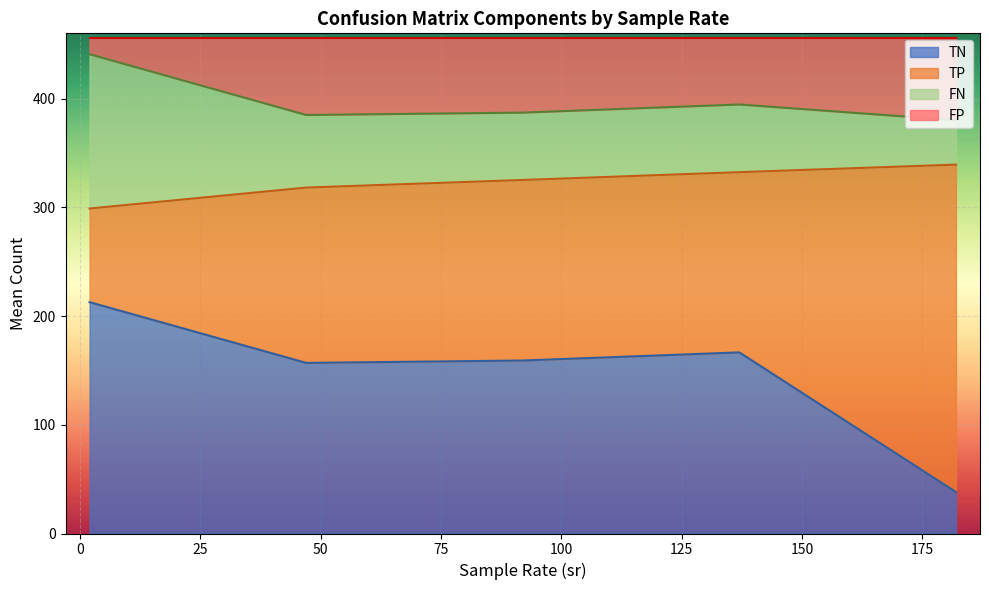

What is the approximate value of FN at 182?

46.9